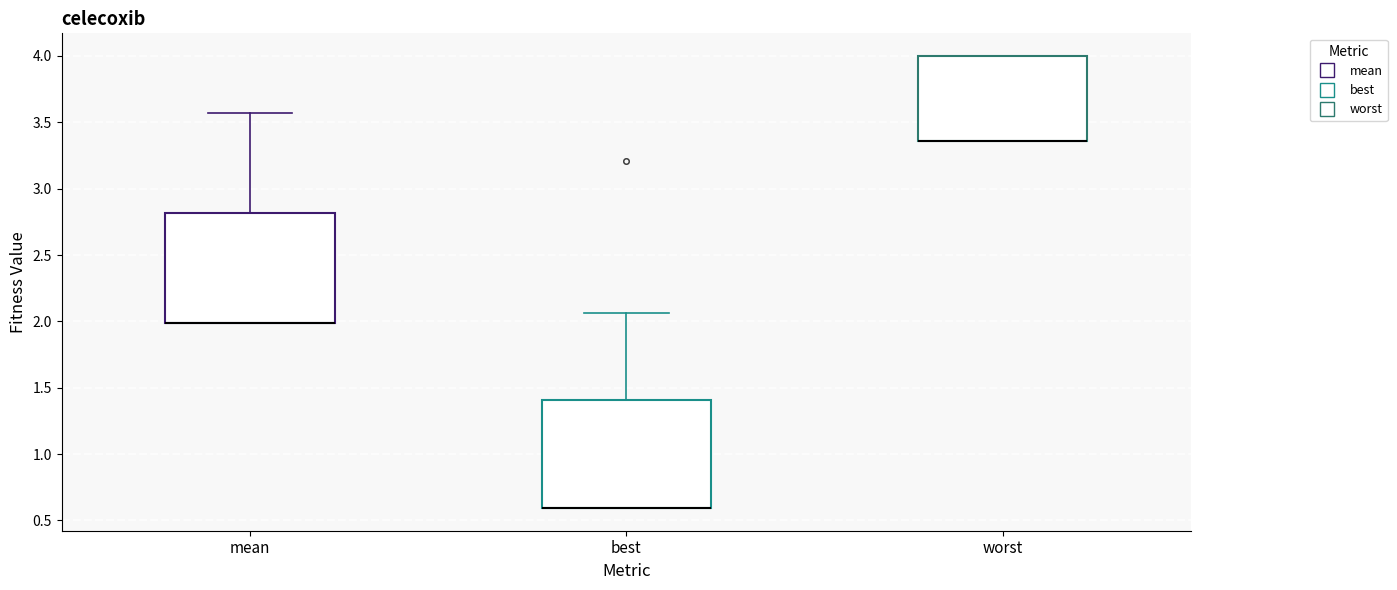

Reading left to right, read every box against the y-axis: the position of its median line, the range the box covers, and the ends of its whiskers. The values are not printed on the chart, so give them approximately, as read against the axis.

mean: median 2.00 (drawn on the box's lower edge), box 2.00 to 2.80, whiskers 2.00 to 3.55
best: median 0.60 (drawn on the box's lower edge), box 0.60 to 1.40, whiskers 0.60 to 2.05
worst: median 3.35 (drawn on the box's lower edge), box 3.35 to 4.00, whiskers 3.35 to 4.00